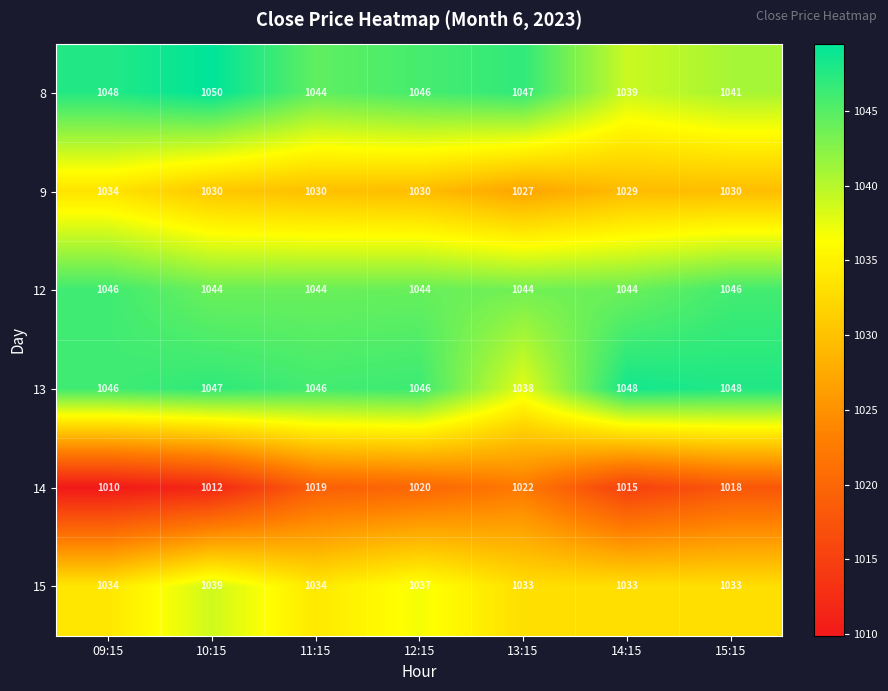

List the series in order of their peak value, lowest first.

14, 9, 15, 12, 13, 8